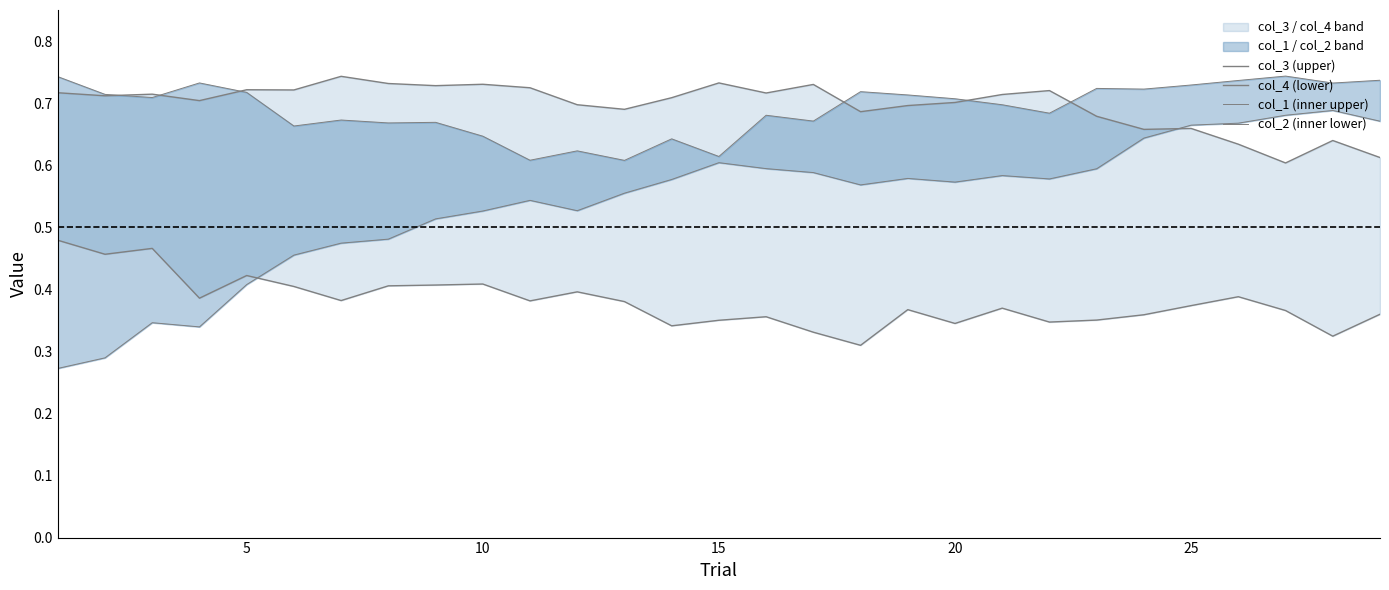

True or false: col_1 (inner upper) and col_4 (lower) intersect in this chart.

False